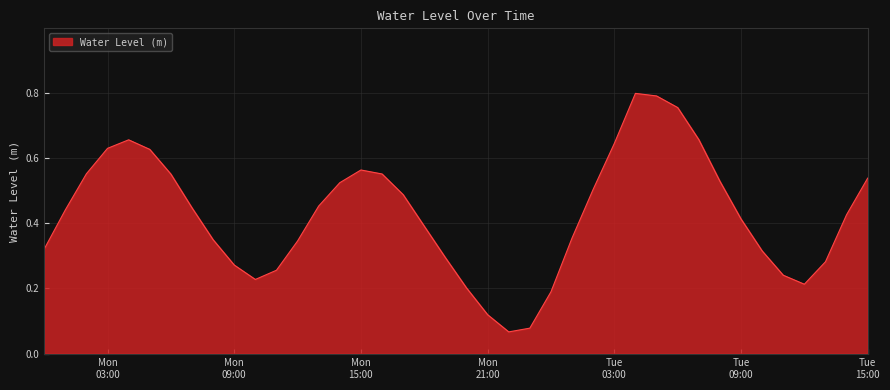

How many lines are shown in the chart?

1